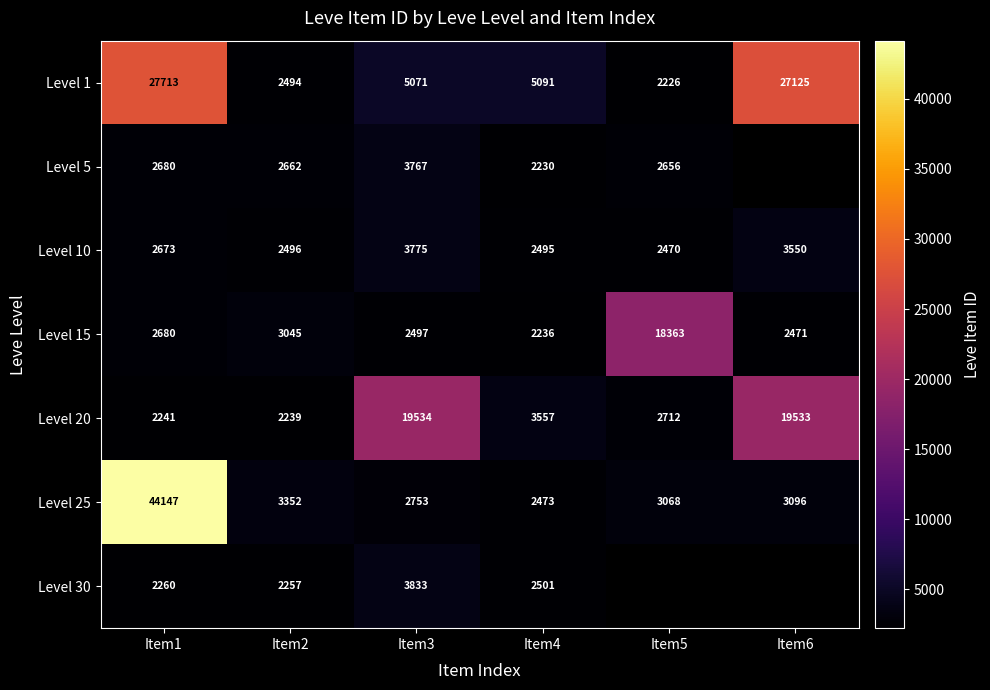

What is the sum of the Level 25 values at Item5 and Item1?

47215